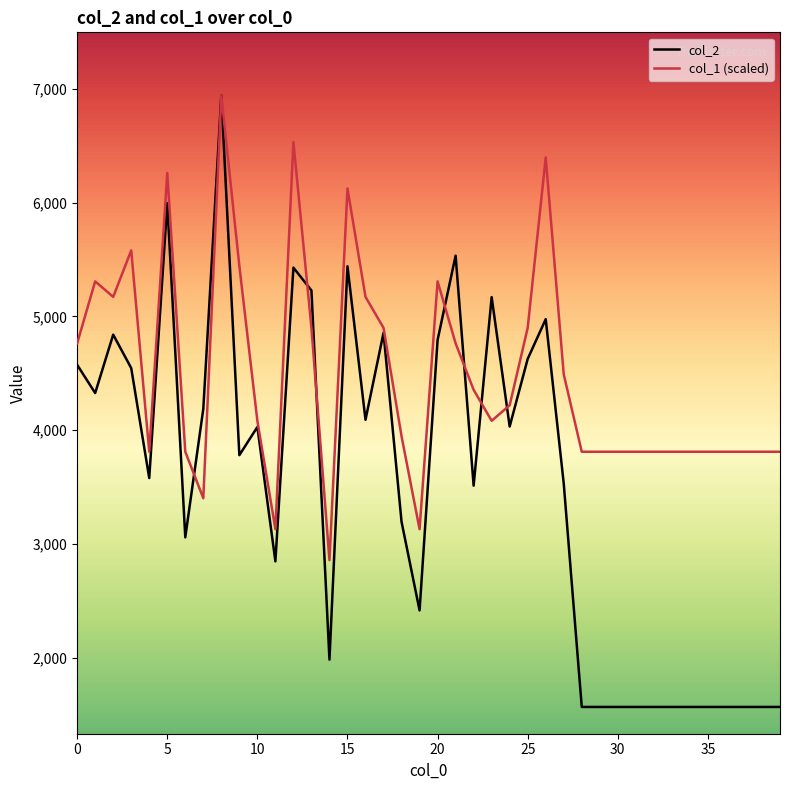

What is the lowest value of the col_2 series?

1568.0